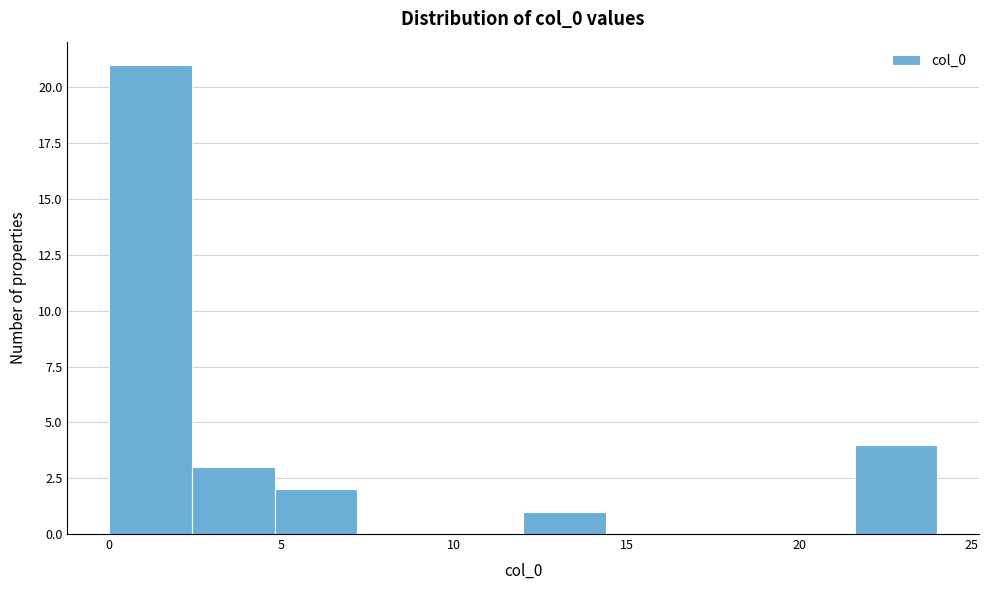

What is the height of the bar covering 2.4 to 4.8 on the x-axis? Neither the bar edges nor the heights are printed on the chart, so give them approximately, as read against the axes.

3